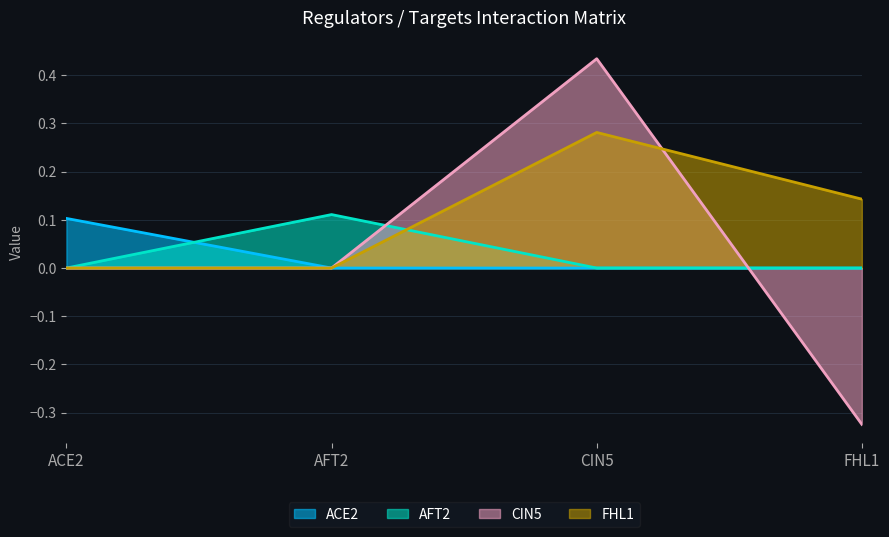

Is the value of ACE2 at FHL1 greater than the value of CIN5 at ACE2?

No